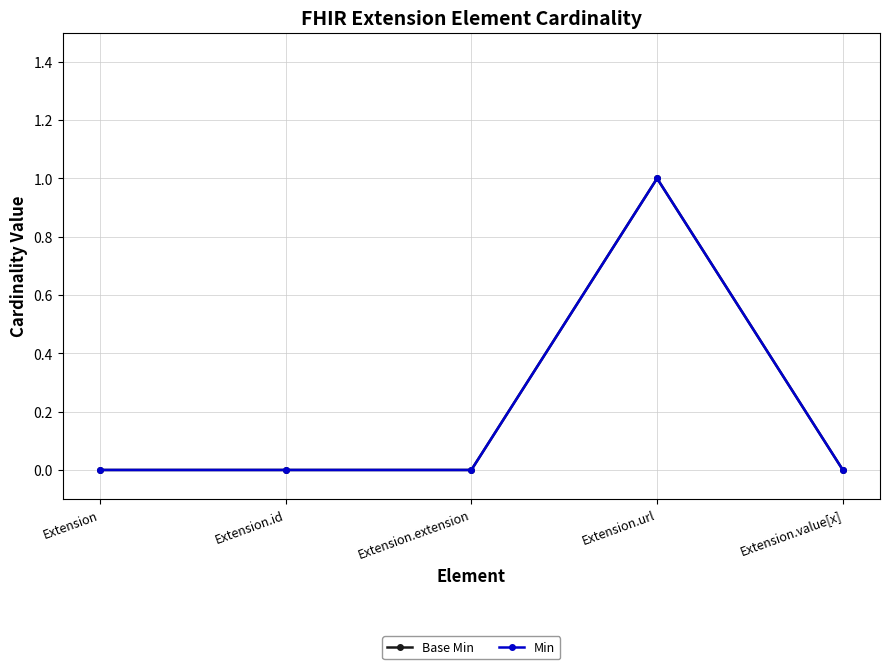

What position from the right is Extension.id?

4